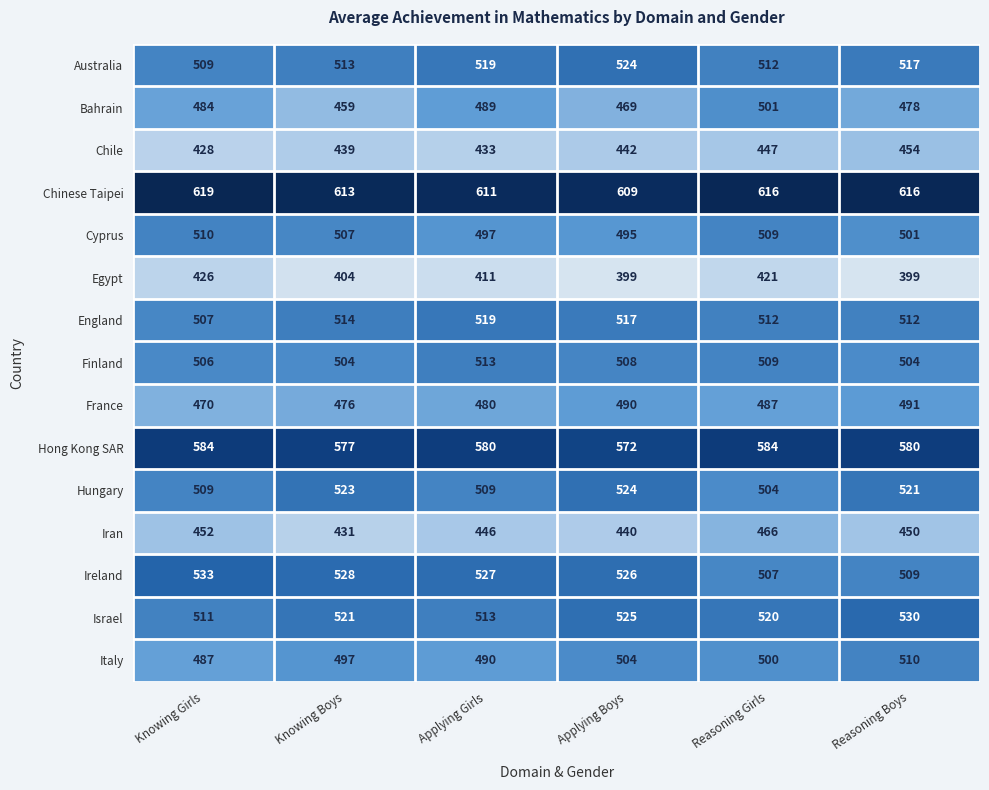

At how many categories does at least one series exceed 425?

6